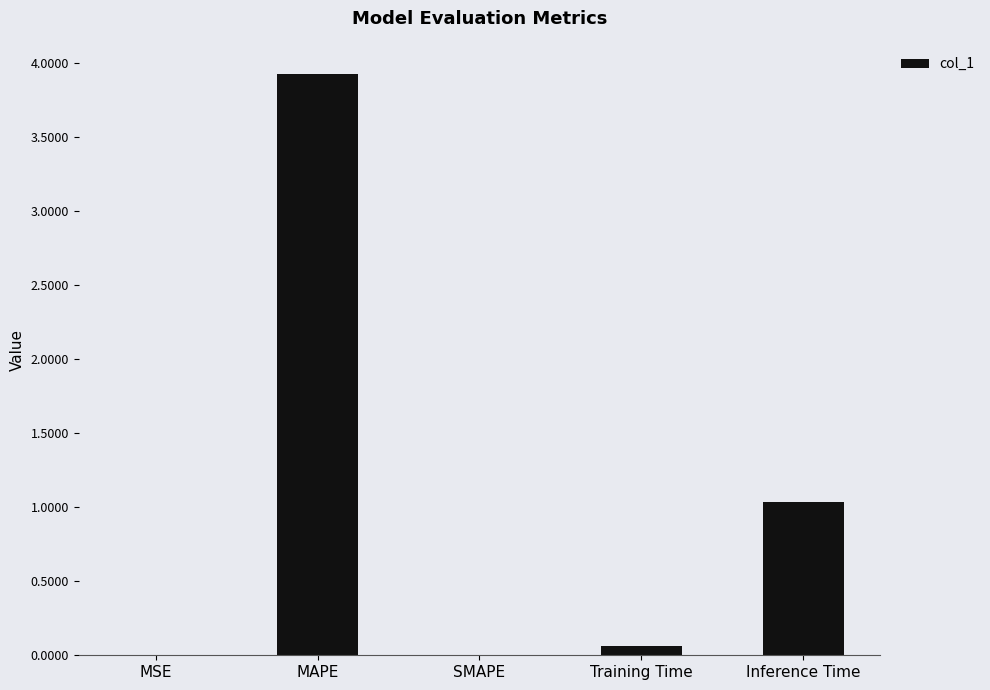

What is the sum of all values?

5.0